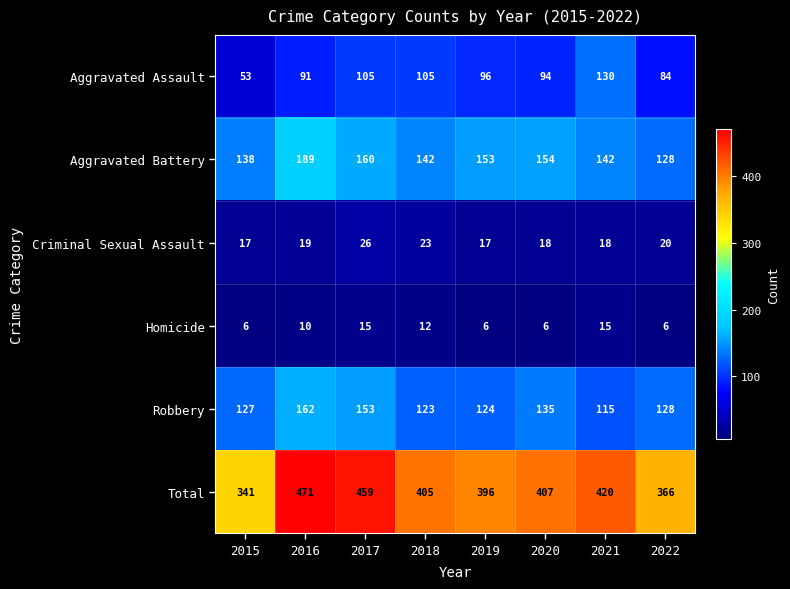

Which series has the largest total across all categories?

Total